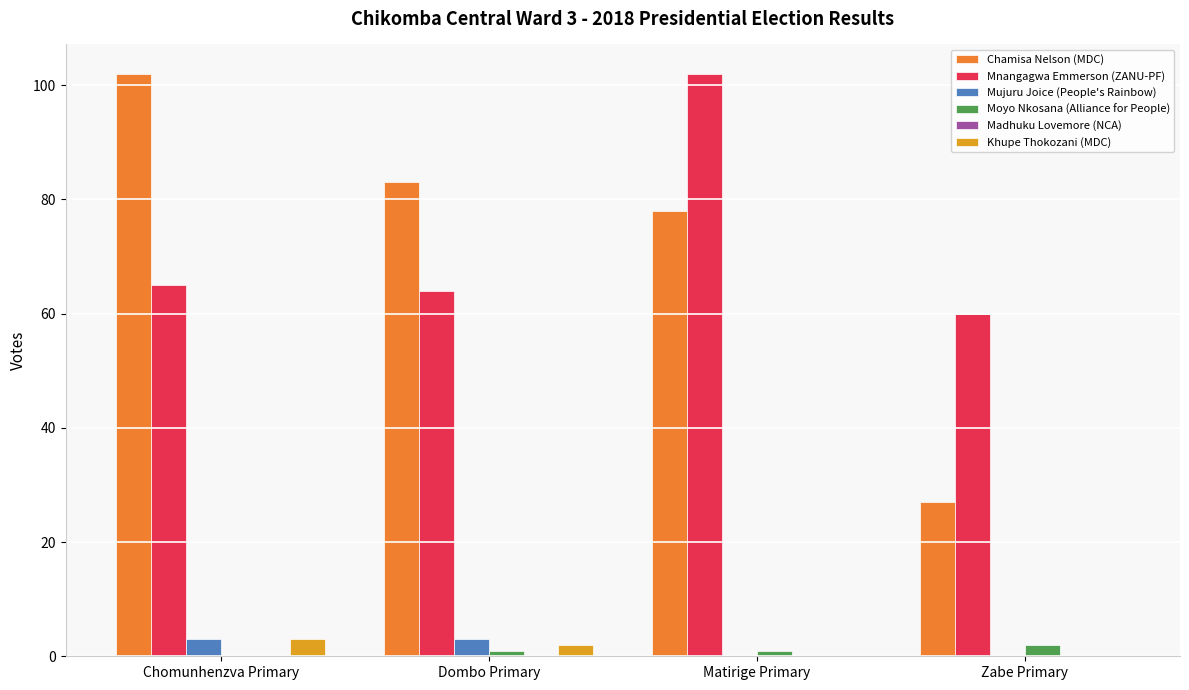

At which label does Khupe Thokozani (MDC) reach its peak?

Chomunhenzva Primary